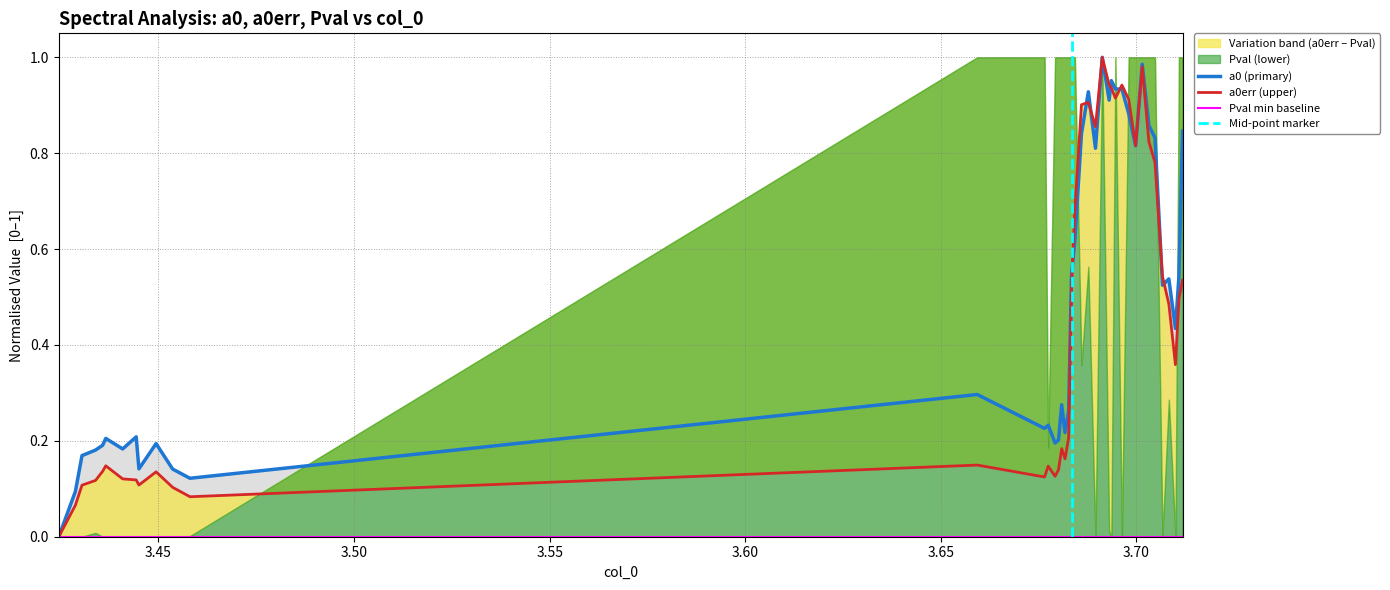

What is the sum of all a0 (primary) values?

19.5